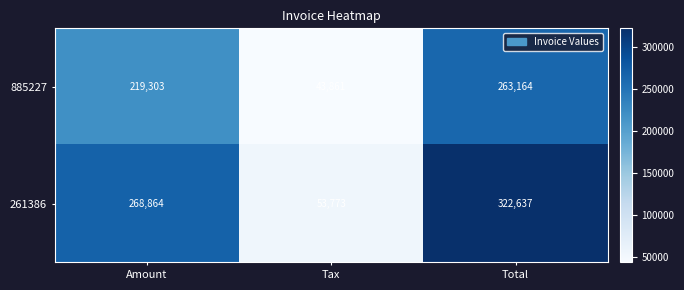

What is the difference between the 261386 values at Amount and Tax?

215091